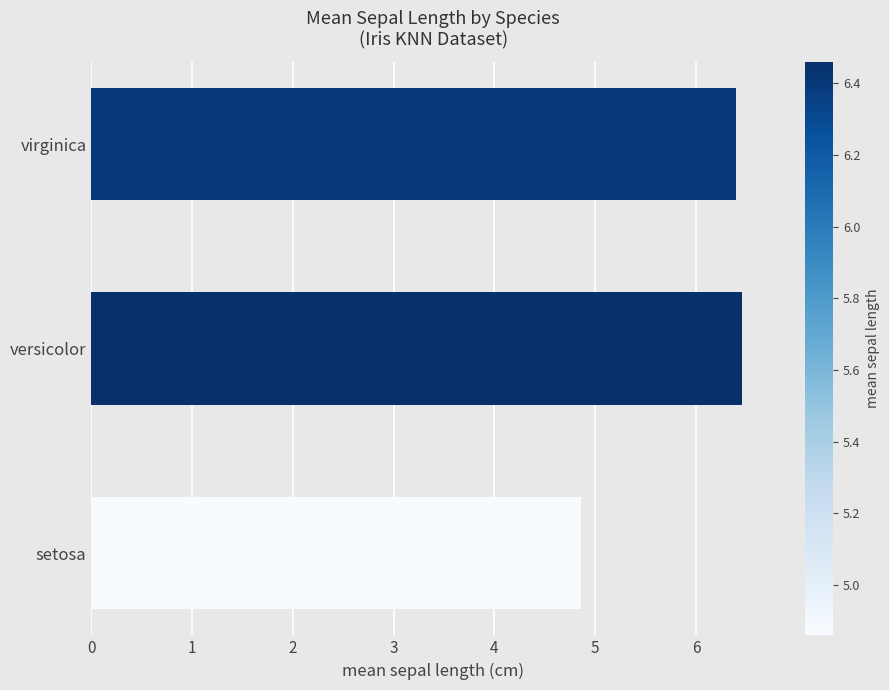

How many bars are there in total?

3